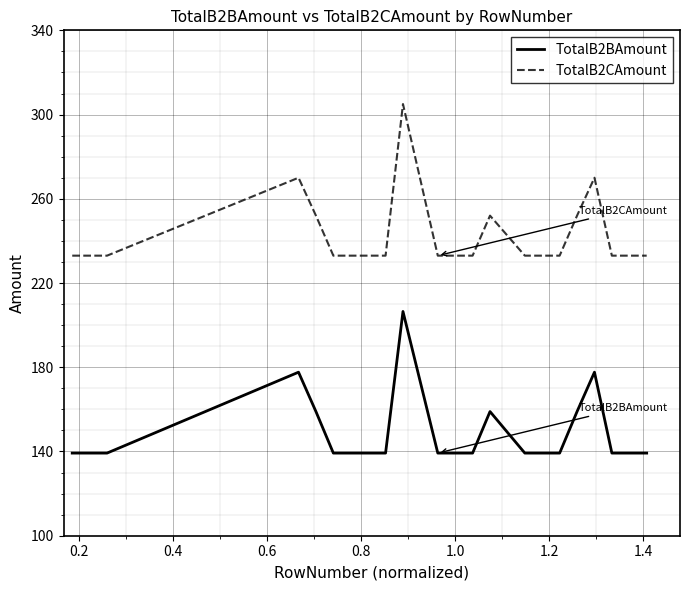

List the series in order of their peak value, highest first.

TotalB2CAmount, TotalB2BAmount